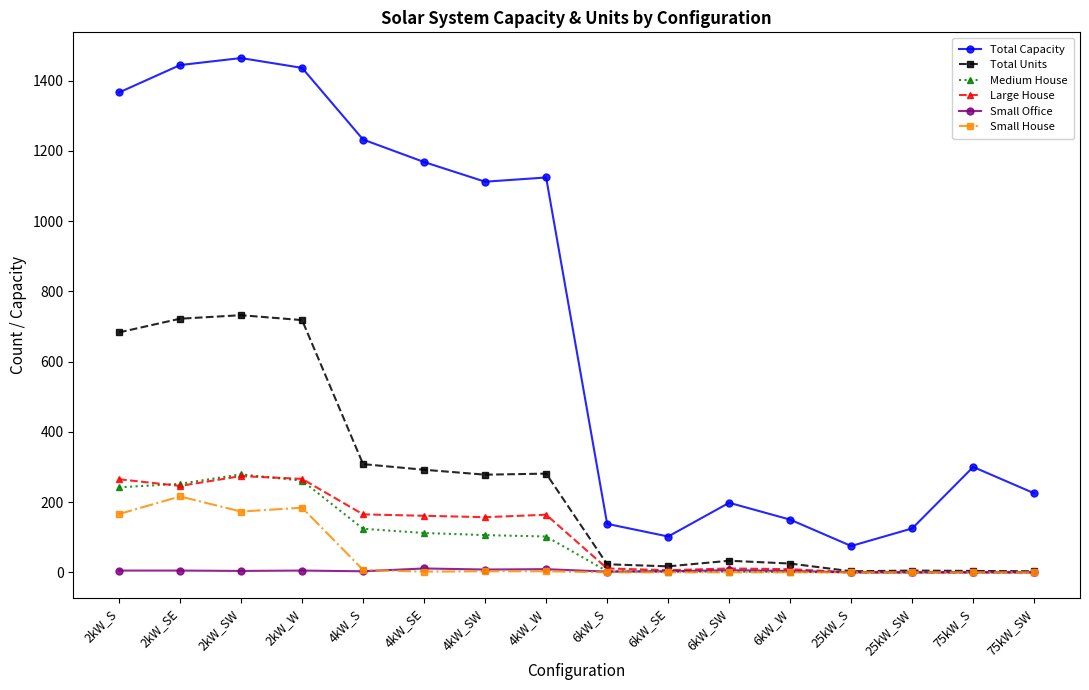

The value of Small House at 75kW_S is 0. True or false?

True